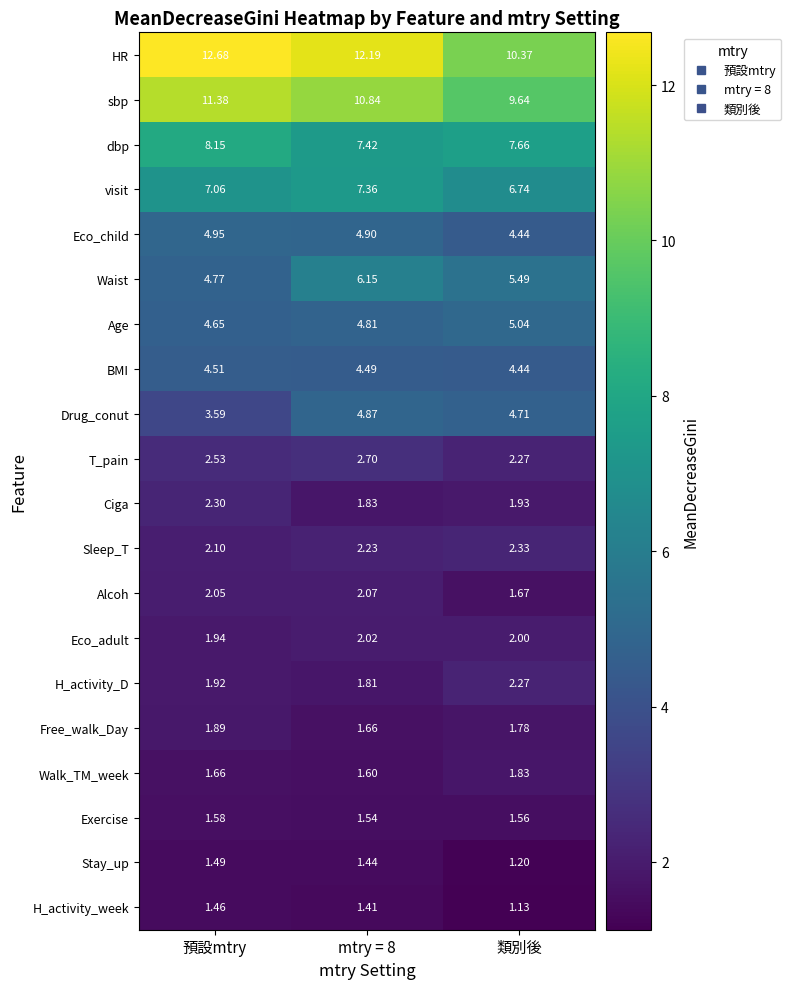

Rank the series by their maximum value, from lowest to highest.

H_activity_week, Stay_up, Exercise, Walk_TM_week, Free_walk_Day, Eco_adult, Alcoh, H_activity_D, Ciga, Sleep_T, T_pain, BMI, Drug_conut, Eco_child, Age, Waist, visit, dbp, sbp, HR